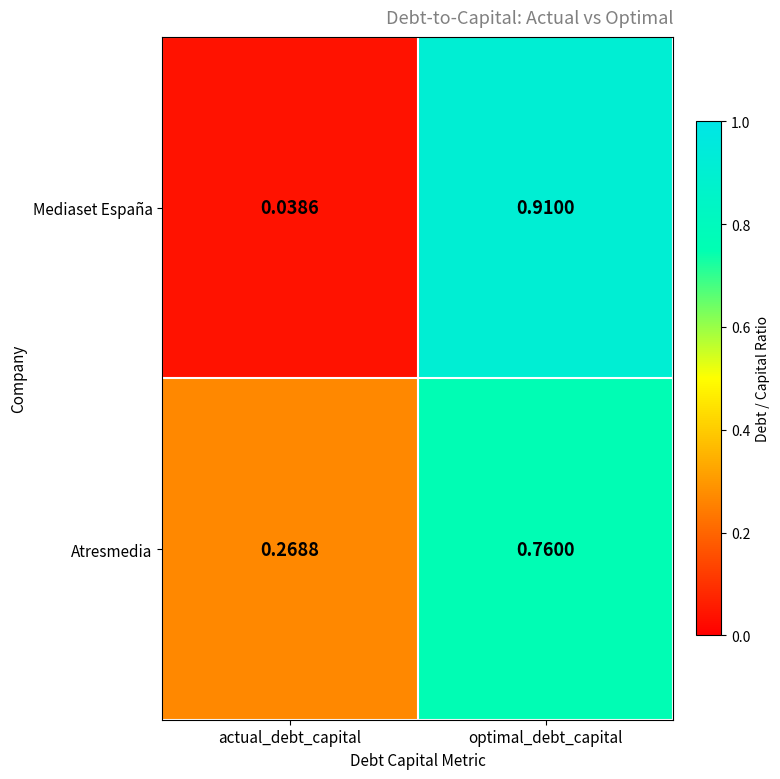

Where is Atresmedia nearest to the value 0?

actual_debt_capital